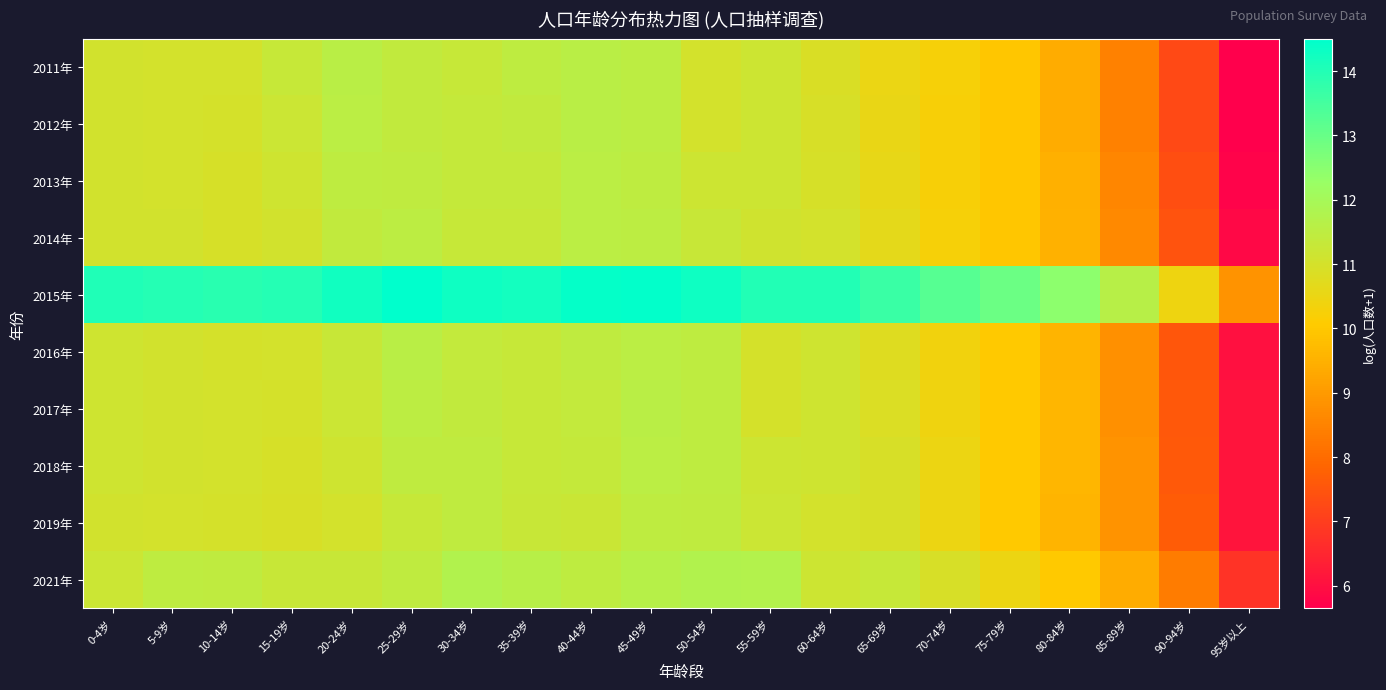

What is the spread (max minus min) of values at 90-94岁?

3.2